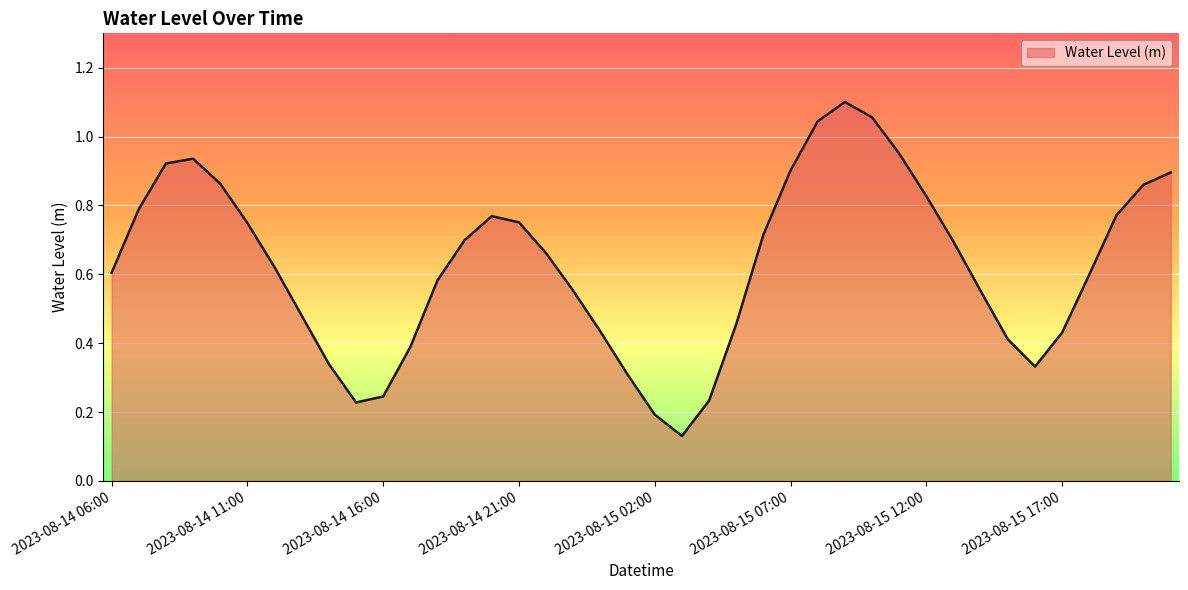

Does the chart display data point markers on the line(s)?

No